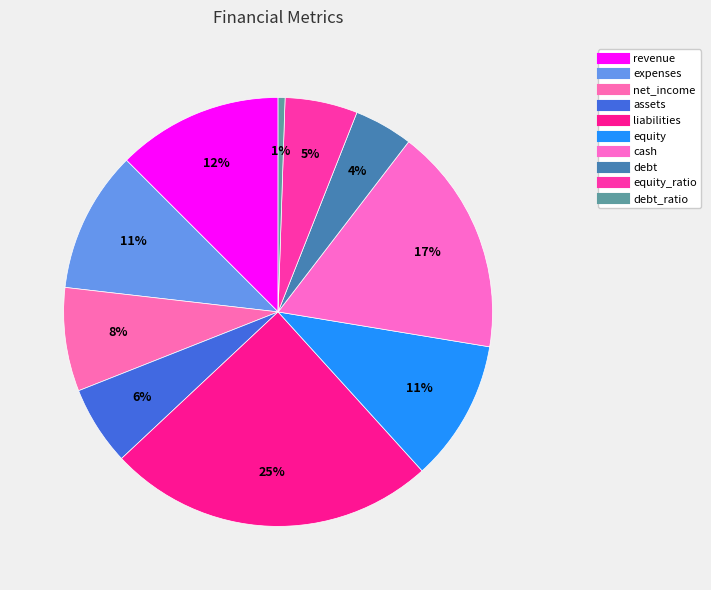

To the nearest percent, what is the difference between the largest and smallest slice percentages?

24%